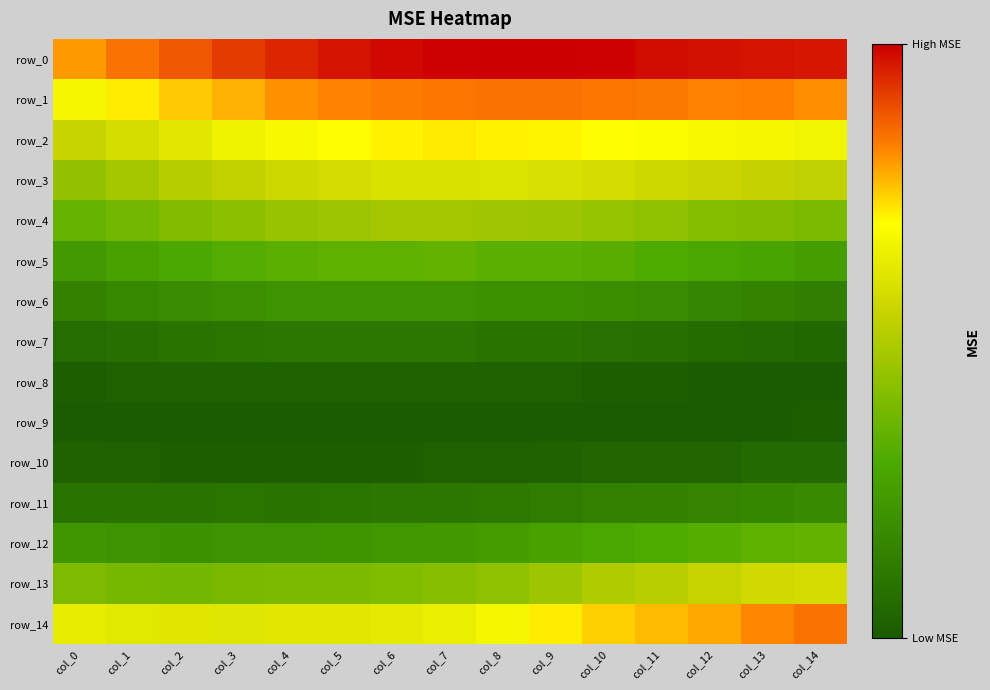

Reading left to right, what are all the values shown in this chart?

row_0: col_0=0.1	col_1=0.1	col_2=0.1	col_3=0.1	col_4=0.1	col_5=0.1	col_6=0.1	col_7=0.1	col_8=0.1	col_9=0.1	col_10=0.1	col_11=0.1	col_12=0.1	col_13=0.1	col_14=0.1
row_1: col_0=0.0	col_1=0.1	col_2=0.1	col_3=0.1	col_4=0.1	col_5=0.1	col_6=0.1	col_7=0.1	col_8=0.1	col_9=0.1	col_10=0.1	col_11=0.1	col_12=0.1	col_13=0.1	col_14=0.1
row_2: col_0=0.0	col_1=0.0	col_2=0.0	col_3=0.0	col_4=0.0	col_5=0.1	col_6=0.1	col_7=0.1	col_8=0.1	col_9=0.1	col_10=0.1	col_11=0.0	col_12=0.0	col_13=0.0	col_14=0.0
row_3: col_0=0.0	col_1=0.0	col_2=0.0	col_3=0.0	col_4=0.0	col_5=0.0	col_6=0.0	col_7=0.0	col_8=0.0	col_9=0.0	col_10=0.0	col_11=0.0	col_12=0.0	col_13=0.0	col_14=0.0
row_4: col_0=0.0	col_1=0.0	col_2=0.0	col_3=0.0	col_4=0.0	col_5=0.0	col_6=0.0	col_7=0.0	col_8=0.0	col_9=0.0	col_10=0.0	col_11=0.0	col_12=0.0	col_13=0.0	col_14=0.0
row_5: col_0=0.0	col_1=0.0	col_2=0.0	col_3=0.0	col_4=0.0	col_5=0.0	col_6=0.0	col_7=0.0	col_8=0.0	col_9=0.0	col_10=0.0	col_11=0.0	col_12=0.0	col_13=0.0	col_14=0.0
row_6: col_0=0.0	col_1=0.0	col_2=0.0	col_3=0.0	col_4=0.0	col_5=0.0	col_6=0.0	col_7=0.0	col_8=0.0	col_9=0.0	col_10=0.0	col_11=0.0	col_12=0.0	col_13=0.0	col_14=0.0
row_7: col_0=0.0	col_1=0.0	col_2=0.0	col_3=0.0	col_4=0.0	col_5=0.0	col_6=0.0	col_7=0.0	col_8=0.0	col_9=0.0	col_10=0.0	col_11=0.0	col_12=0.0	col_13=0.0	col_14=0.0
row_8: col_0=0.0	col_1=0.0	col_2=0.0	col_3=0.0	col_4=0.0	col_5=0.0	col_6=0.0	col_7=0.0	col_8=0.0	col_9=0.0	col_10=0.0	col_11=0.0	col_12=0.0	col_13=0.0	col_14=0.0
row_9: col_0=0.0	col_1=0.0	col_2=0.0	col_3=0.0	col_4=0.0	col_5=0.0	col_6=0.0	col_7=0.0	col_8=0.0	col_9=0.0	col_10=0.0	col_11=0.0	col_12=0.0	col_13=0.0	col_14=0.0
row_10: col_0=0.0	col_1=0.0	col_2=0.0	col_3=0.0	col_4=0.0	col_5=0.0	col_6=0.0	col_7=0.0	col_8=0.0	col_9=0.0	col_10=0.0	col_11=0.0	col_12=0.0	col_13=0.0	col_14=0.0
row_11: col_0=0.0	col_1=0.0	col_2=0.0	col_3=0.0	col_4=0.0	col_5=0.0	col_6=0.0	col_7=0.0	col_8=0.0	col_9=0.0	col_10=0.0	col_11=0.0	col_12=0.0	col_13=0.0	col_14=0.0
row_12: col_0=0.0	col_1=0.0	col_2=0.0	col_3=0.0	col_4=0.0	col_5=0.0	col_6=0.0	col_7=0.0	col_8=0.0	col_9=0.0	col_10=0.0	col_11=0.0	col_12=0.0	col_13=0.0	col_14=0.0
row_13: col_0=0.0	col_1=0.0	col_2=0.0	col_3=0.0	col_4=0.0	col_5=0.0	col_6=0.0	col_7=0.0	col_8=0.0	col_9=0.0	col_10=0.0	col_11=0.0	col_12=0.0	col_13=0.0	col_14=0.0
row_14: col_0=0.0	col_1=0.0	col_2=0.0	col_3=0.0	col_4=0.0	col_5=0.0	col_6=0.0	col_7=0.0	col_8=0.0	col_9=0.1	col_10=0.1	col_11=0.1	col_12=0.1	col_13=0.1	col_14=0.1